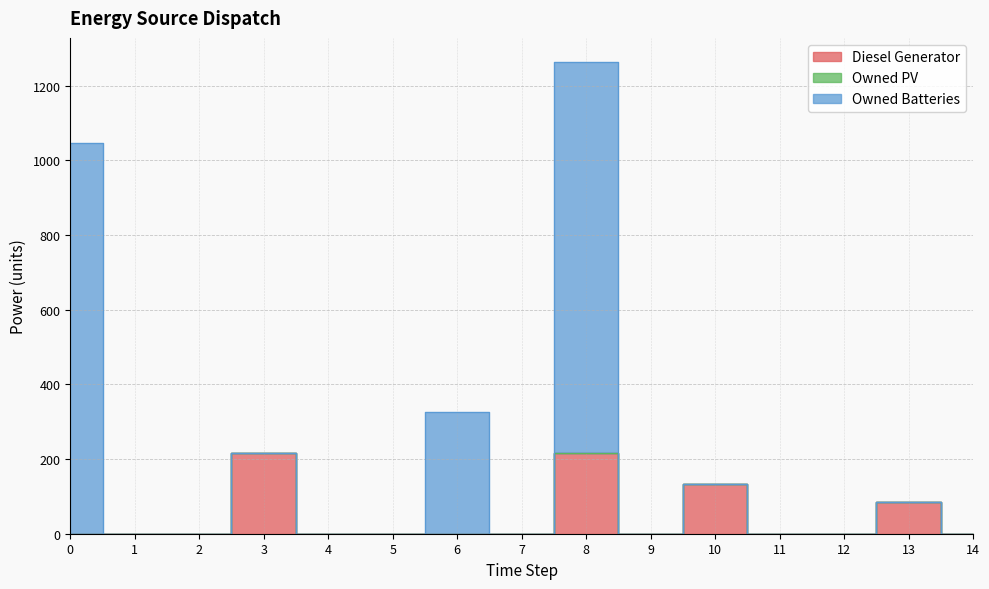

True or false: Owned Batteries and Diesel Generator cross at least once.

False